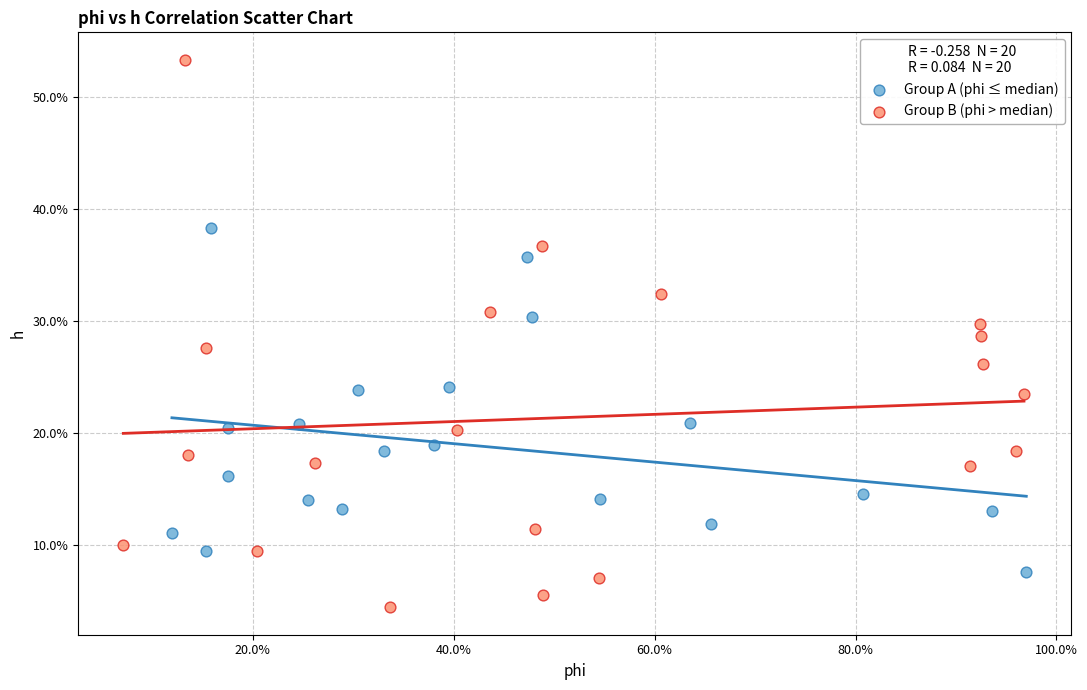

Which series has the largest Y range (max minus min)?

Group B (phi > median)